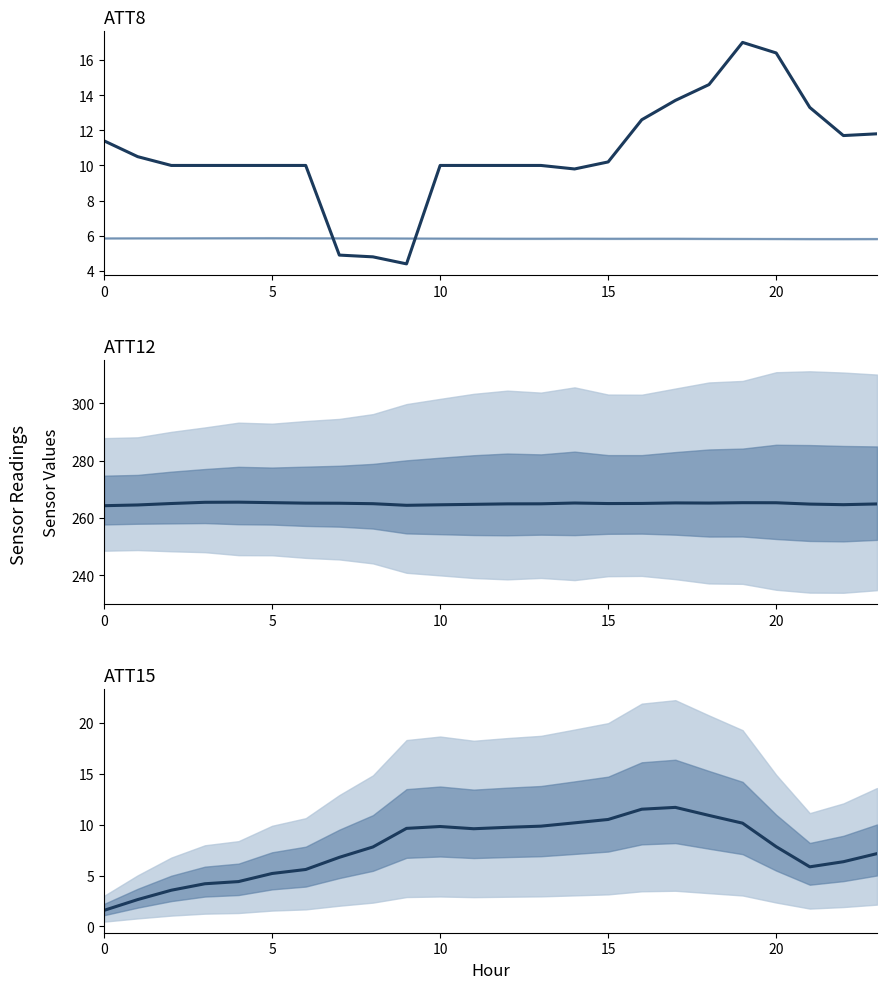

Reading left to right, list all the values displayed in this chart.

ATT8: 11.4	10.5	10.0	10.0	10.0	10.0	10.0	4.9	4.8	4.4	10.0	10.0	10.0	10.0	9.8	10.2	12.6	13.7	14.6	17.0	16.4	13.3	11.7	11.8
ATT12: 264.3	264.5	265.0	265.5	265.5	265.3	265.2	265.1	265.0	264.4	264.6	264.7	264.9	264.9	265.2	265.0	265.1	265.2	265.2	265.3	265.3	264.8	264.6	264.9
ATT15: 1.6	2.6	3.6	4.2	4.4	5.2	5.6	6.8	7.8	9.6	9.8	9.6	9.7	9.9	10.2	10.5	11.5	11.7	10.9	10.1	7.8	5.9	6.4	7.2